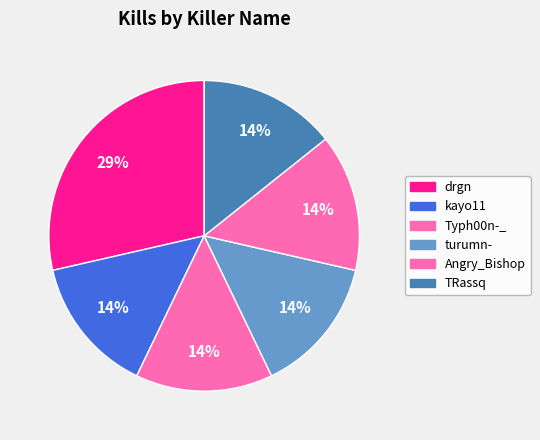

What is the ratio of the value at TRassq to the value at Typh00n-_?

1.0